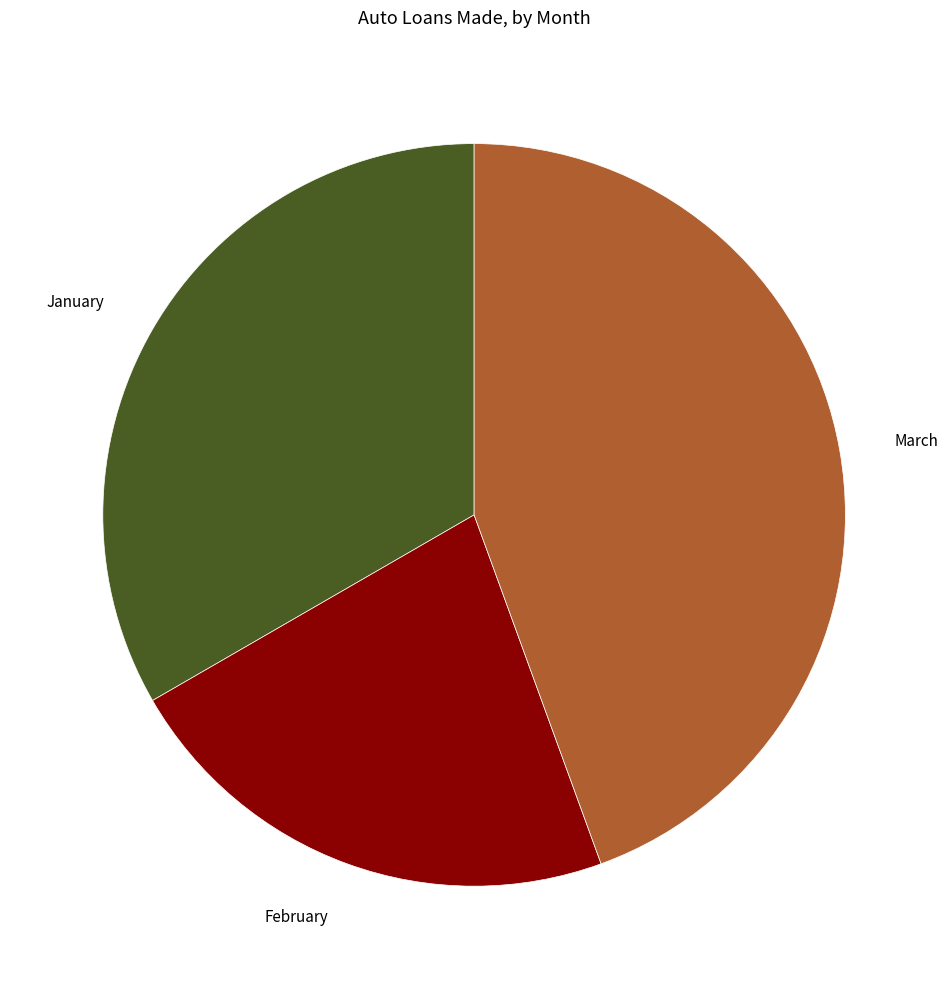

Is there a majority slice in this chart?

No